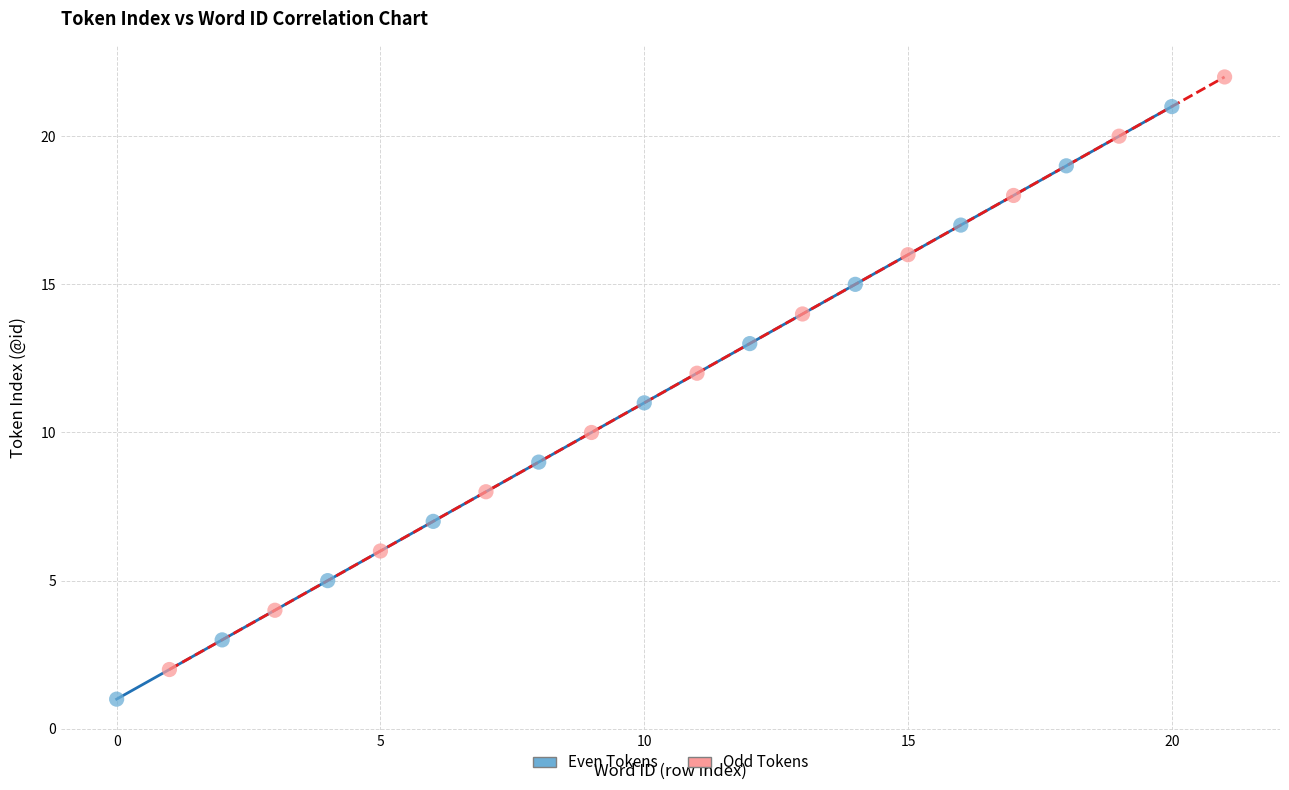

Which series contains the lowest Y value?

Even Tokens